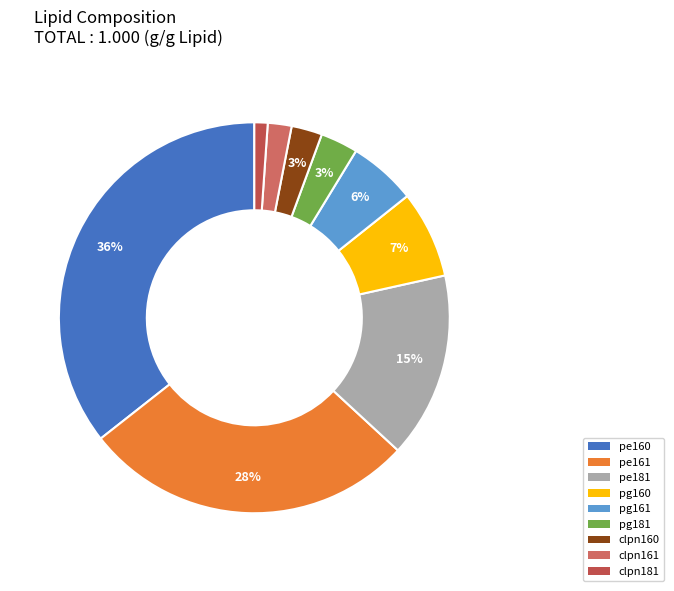

To the nearest percent, what percentage of the pie is pg161?

6%